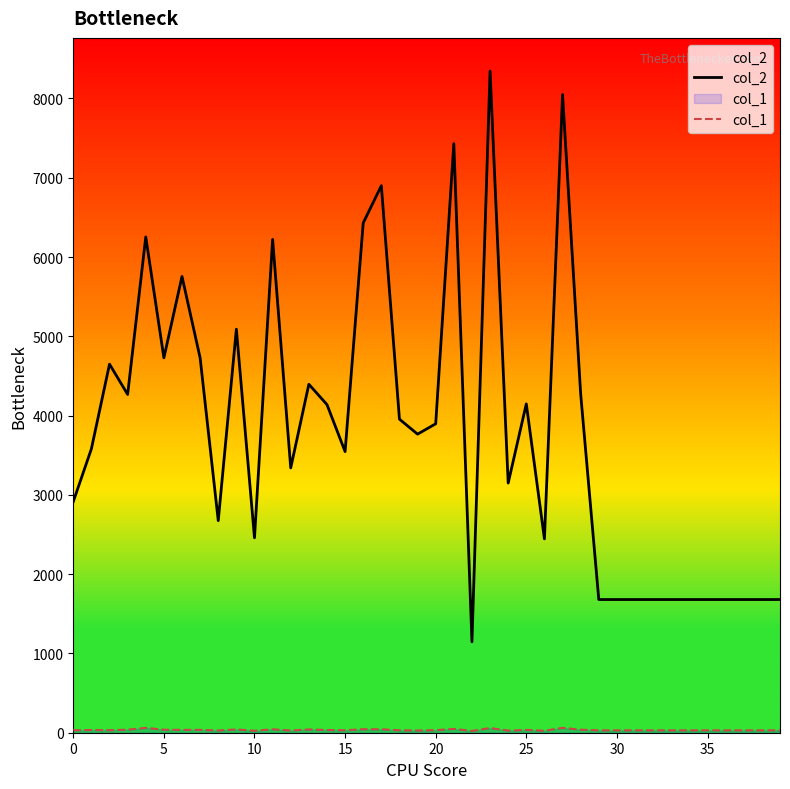

True or false: col_2 and col_1 cross at least once.

False